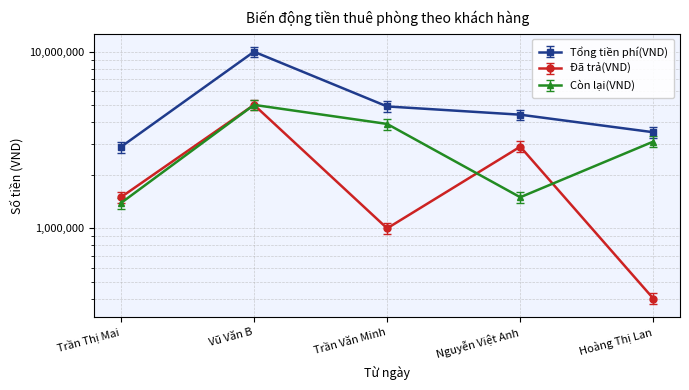

True or false: Còn lại(VND) and Tổng tiền phí(VND) intersect in this chart.

False